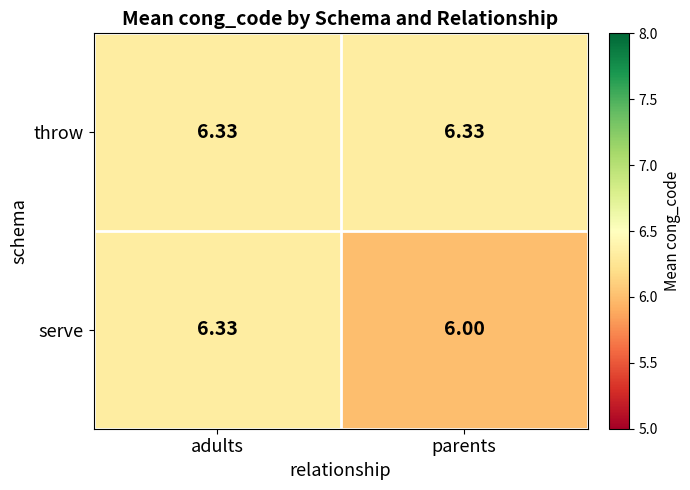

Which series has the largest total across all categories?

throw